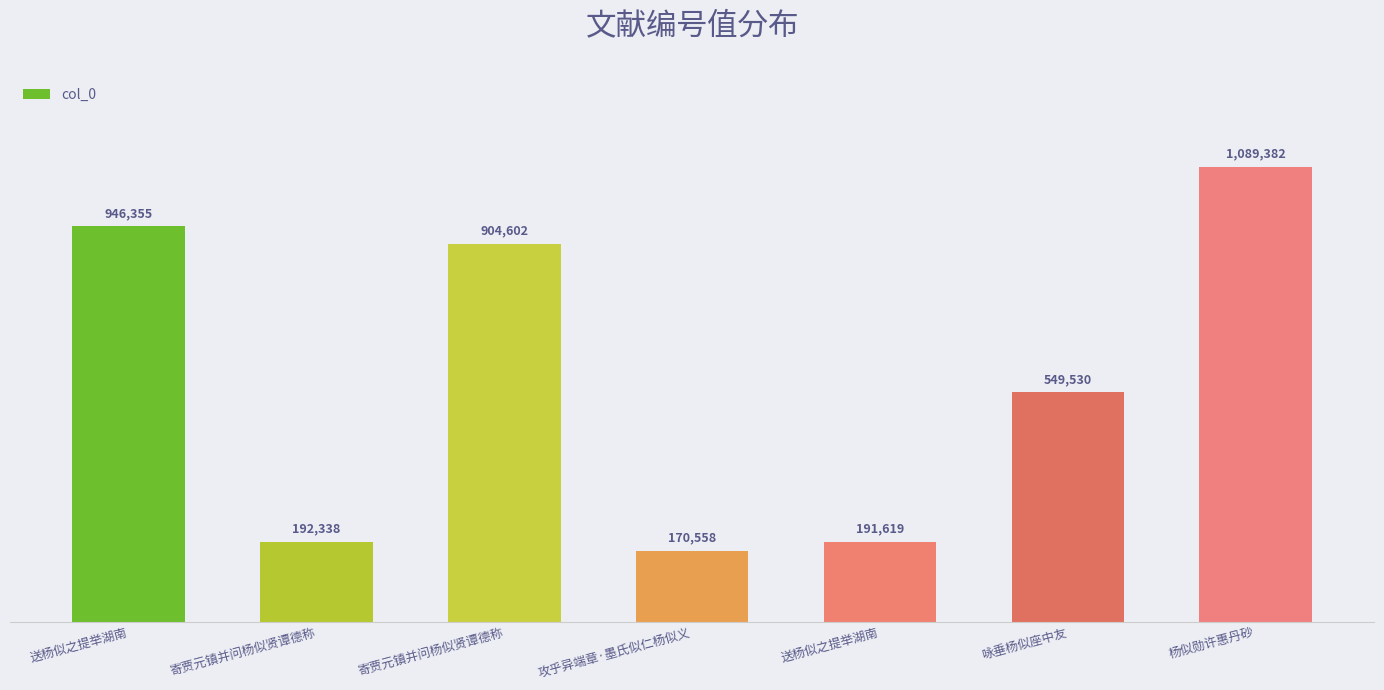

Are the bars horizontal?

No